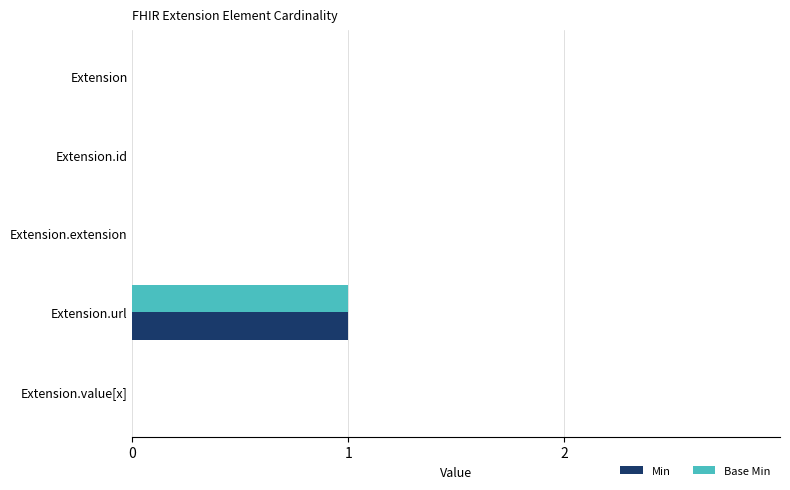

The value of Min at Extension is -1. True or false?

False